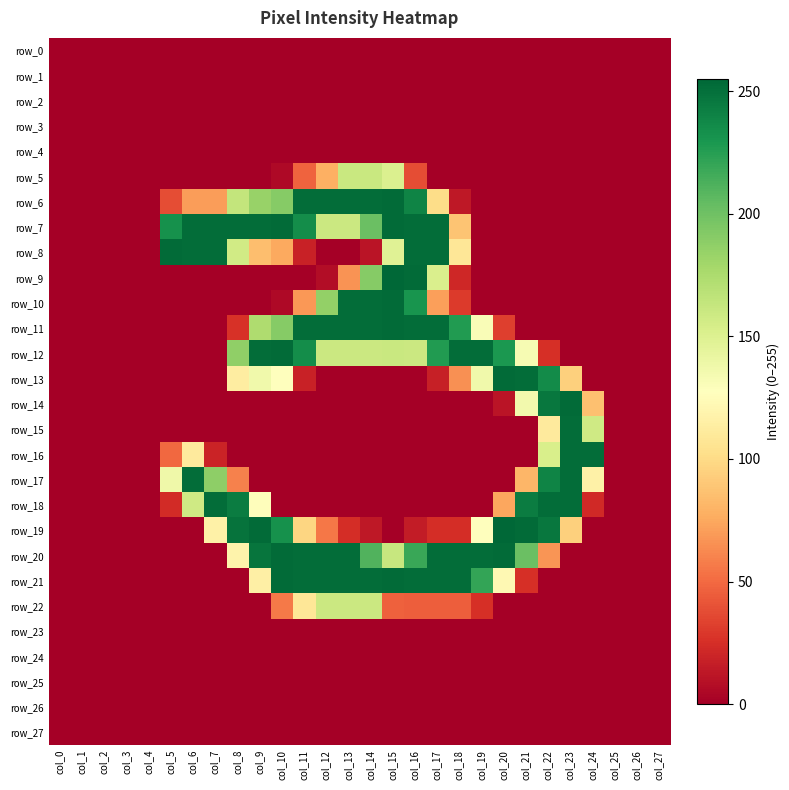

Where is row_8 nearest to the value 126?

col_18